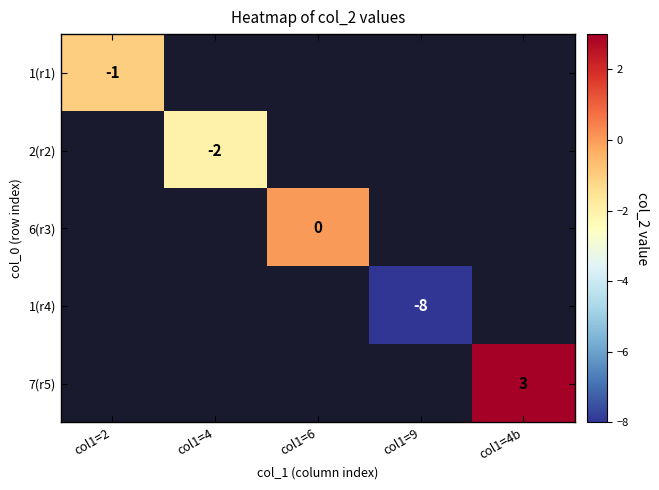

How many distinct data groups are displayed?

5